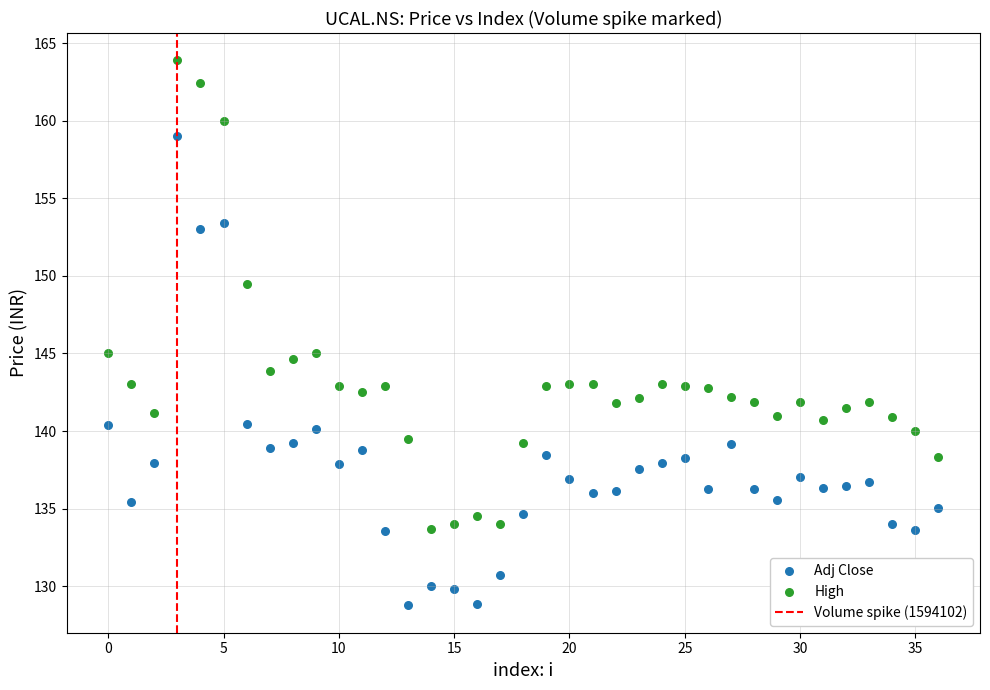

In the High series, what Y value is closest to 148?

149.5